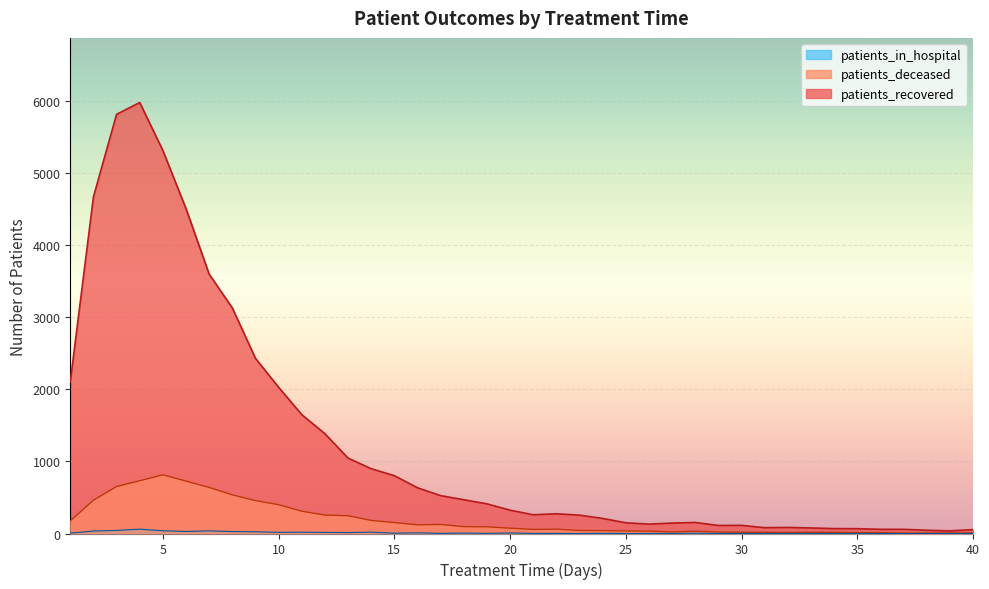

Reading left to right, transcribe all the data shown in this chart.

patients_recovered: 1=2104	2=4674	3=5821	4=5985	5=5319	6=4511	7=3602	8=3133	9=2433	10=2031	11=1651	12=1386	13=1047	14=900	15=803	16=635	17=526	18=469	19=412	20=324	21=260	22=274	23=255	24=209	25=149	26=130	27=145	28=153	29=112	30=113	31=81	32=84	33=77	34=68	35=67	36=58	37=58	38=45	39=36	40=54
patients_deceased: 1=176	2=462	3=652	4=733	5=815	6=728	7=640	8=537	9=457	10=400	11=310	12=256	13=247	14=182	15=152	16=121	17=126	18=95	19=93	20=74	21=57	22=60	23=42	24=41	25=36	26=33	27=23	28=32	29=21	30=17	31=17	32=14	33=17	34=16	35=13	36=12	37=6	38=6	39=7	40=9
patients_in_hospital: 1=5	2=34	3=43	4=60	5=38	6=28	7=37	8=27	9=24	10=16	11=18	12=15	13=13	14=19	15=4	16=9	17=2	18=6	19=2	20=7	21=1	22=1	23=0	24=3	25=0	26=1	27=1	28=4	29=1	30=1	31=0	32=1	33=1	34=0	35=0	36=0	37=0	38=1	39=0	40=0